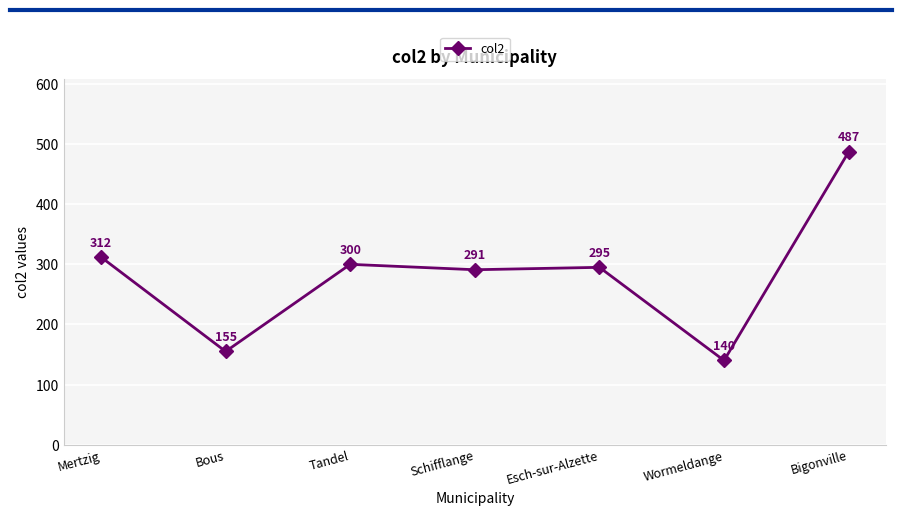

What is the value of the 3rd point from the left?

300